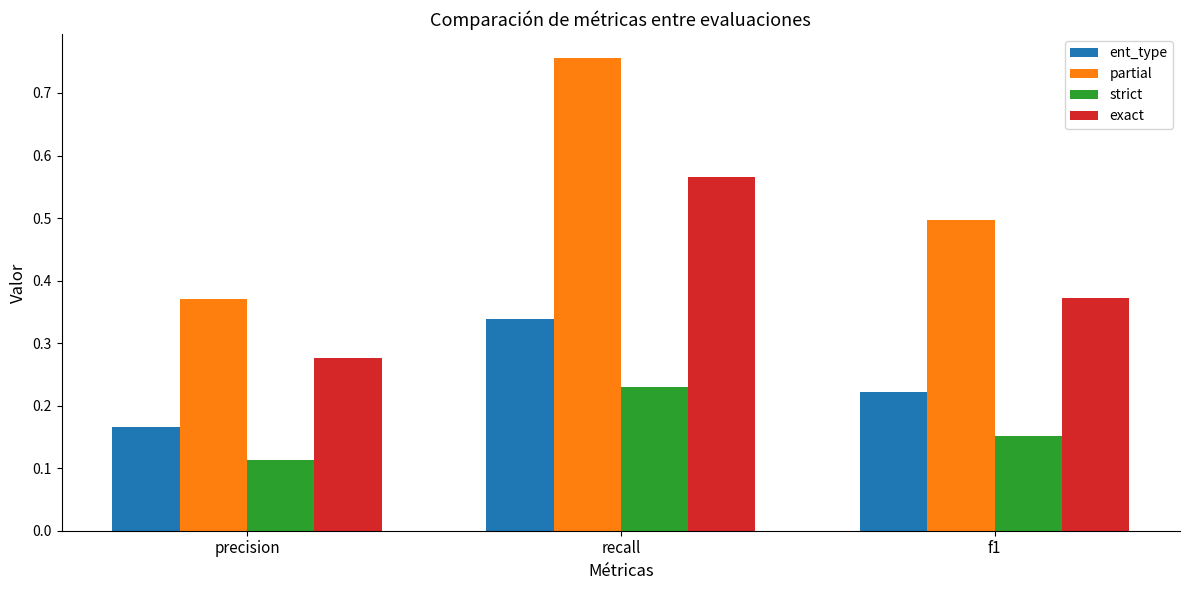

What is the sum of the partial values at recall and precision?

1.1